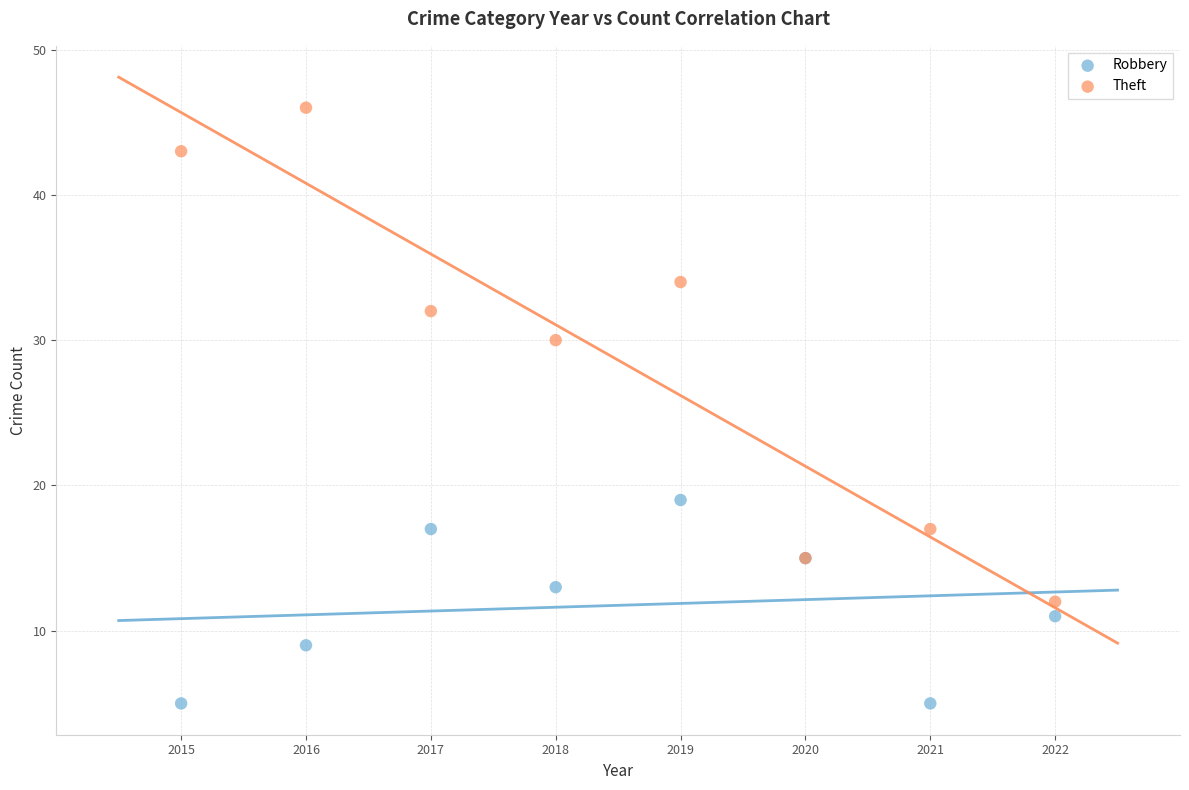

What are all the series names shown in the legend?

Robbery, Theft